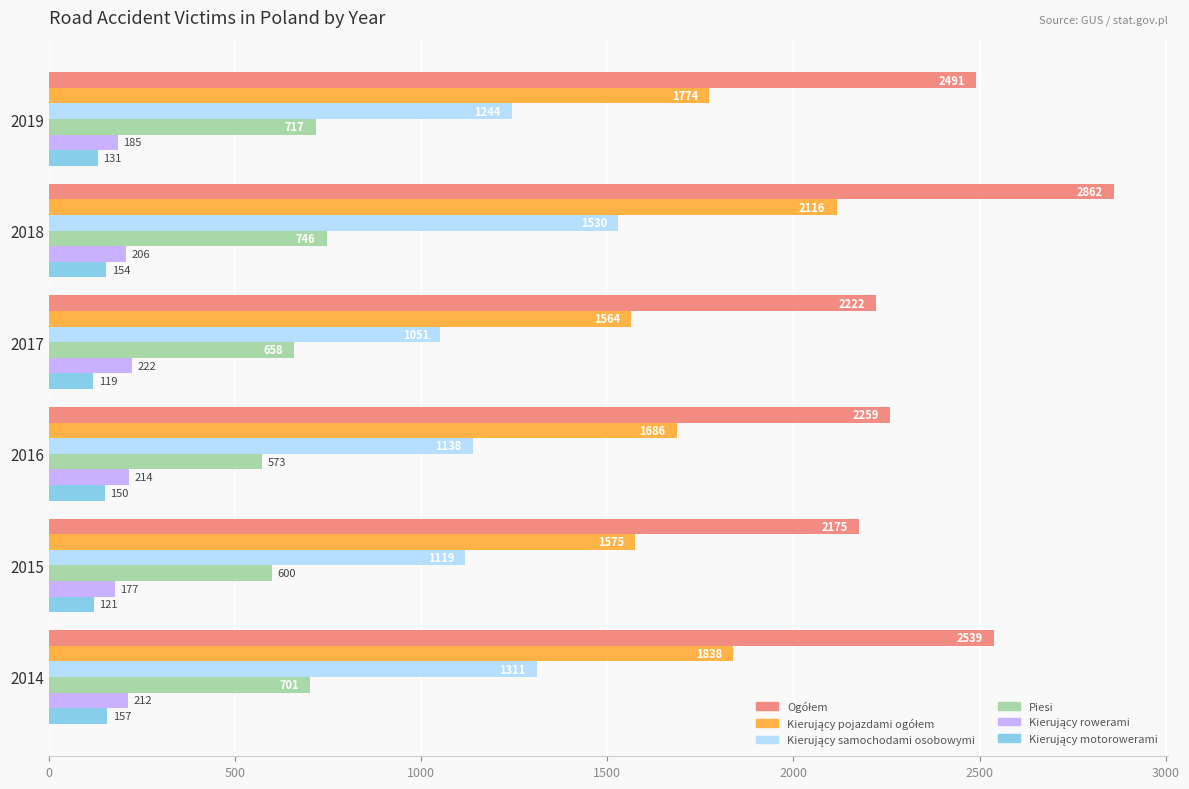

What is the total value across all series at 2015?

5767